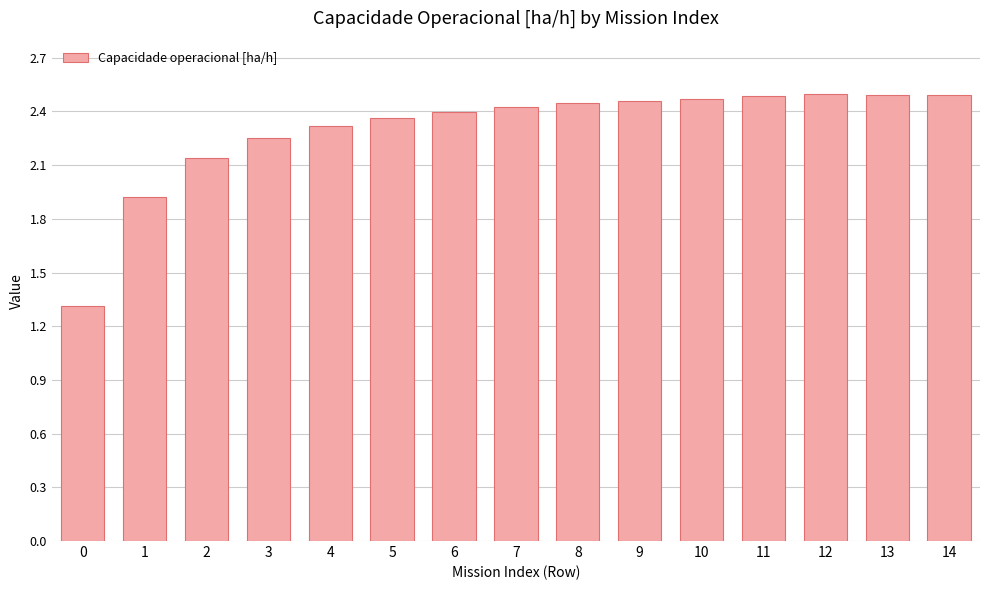

What is the value of the 2nd bar from the left?

1.9